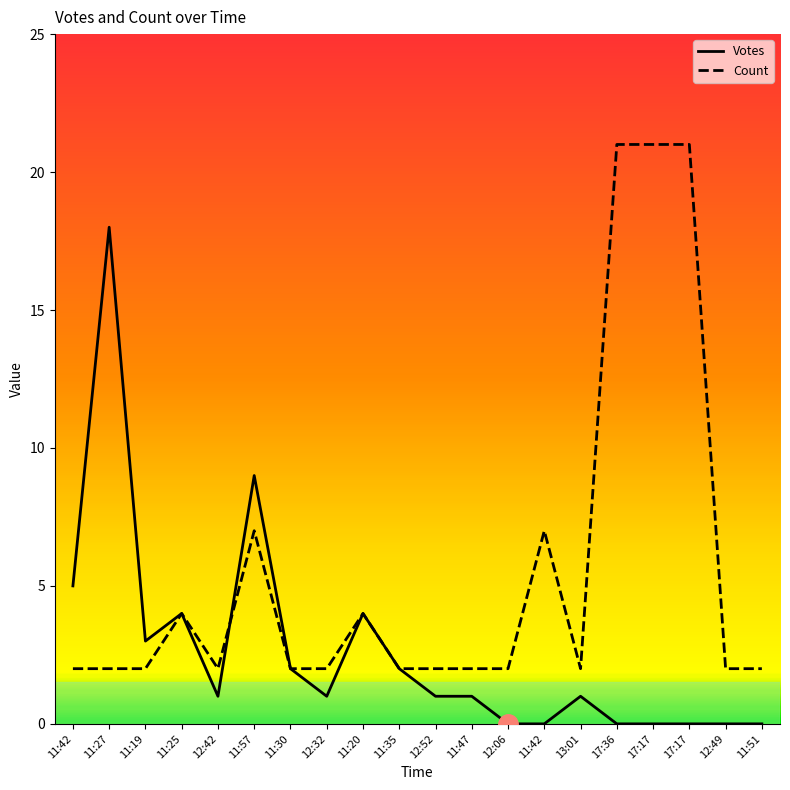

How many lines are shown in the chart?

2